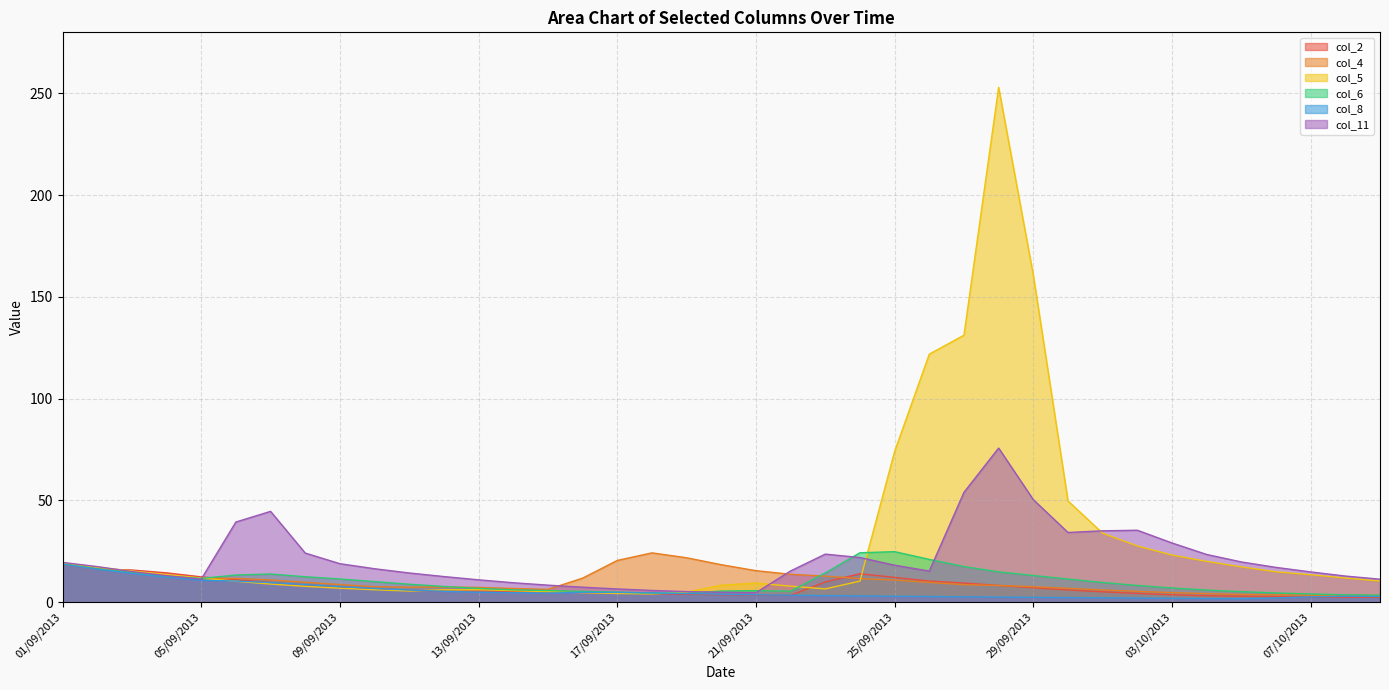

True or false: col_5 has a value of 1.3 at 13/09/2013.

False